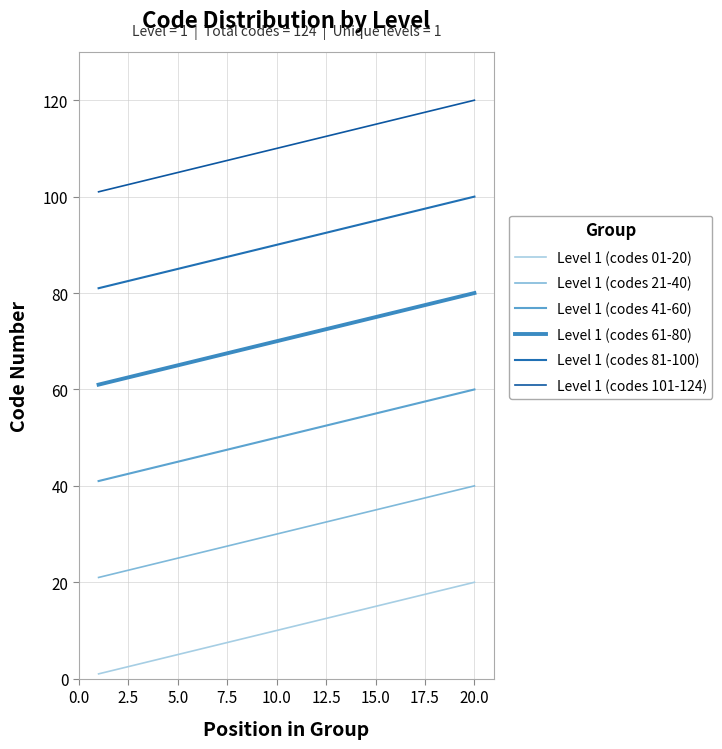

Is this an area chart (filled region under the line)?

No